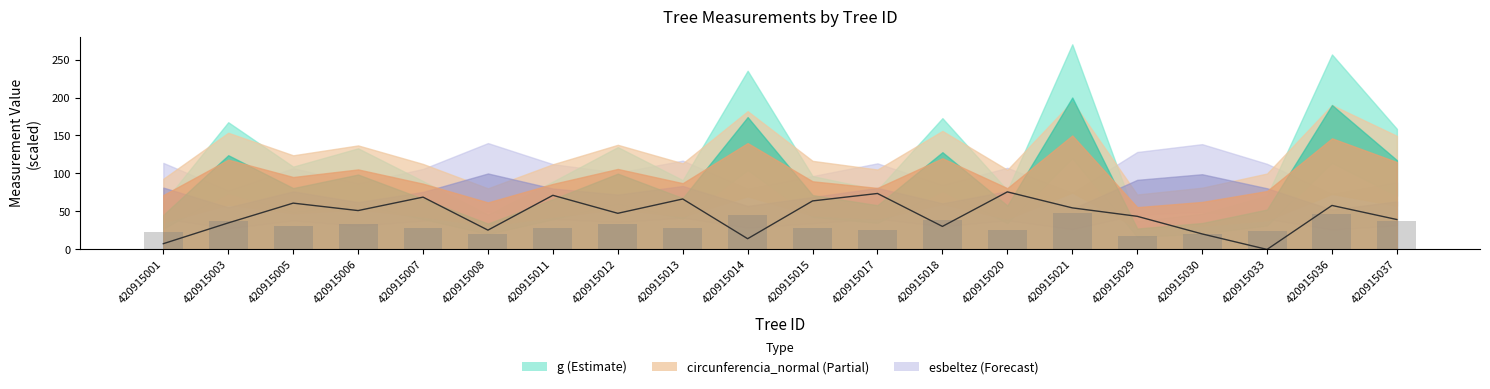

Is it true that bal equals 49.4 at 420915018?

False